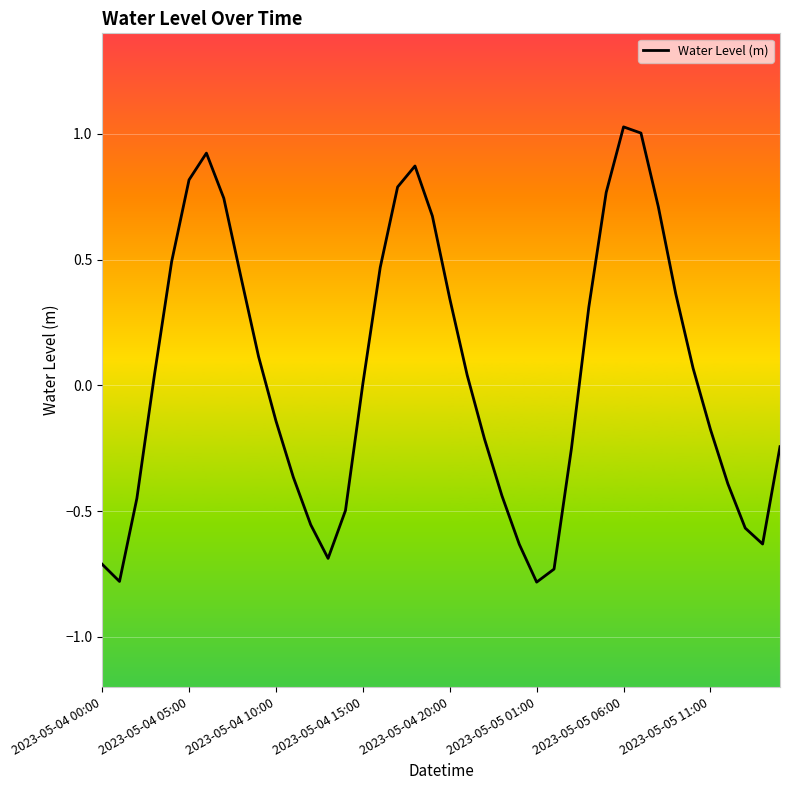

What is the minimum value shown in the chart?

-0.8